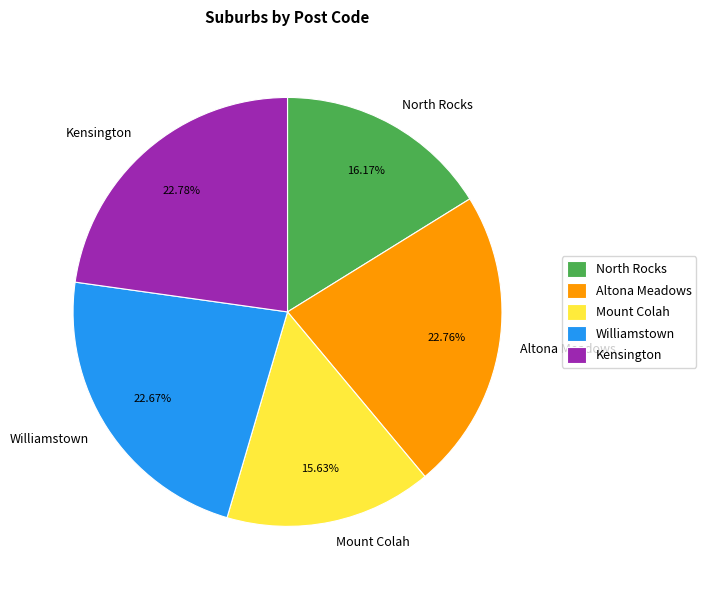

Which slice is the smallest?

Mount Colah